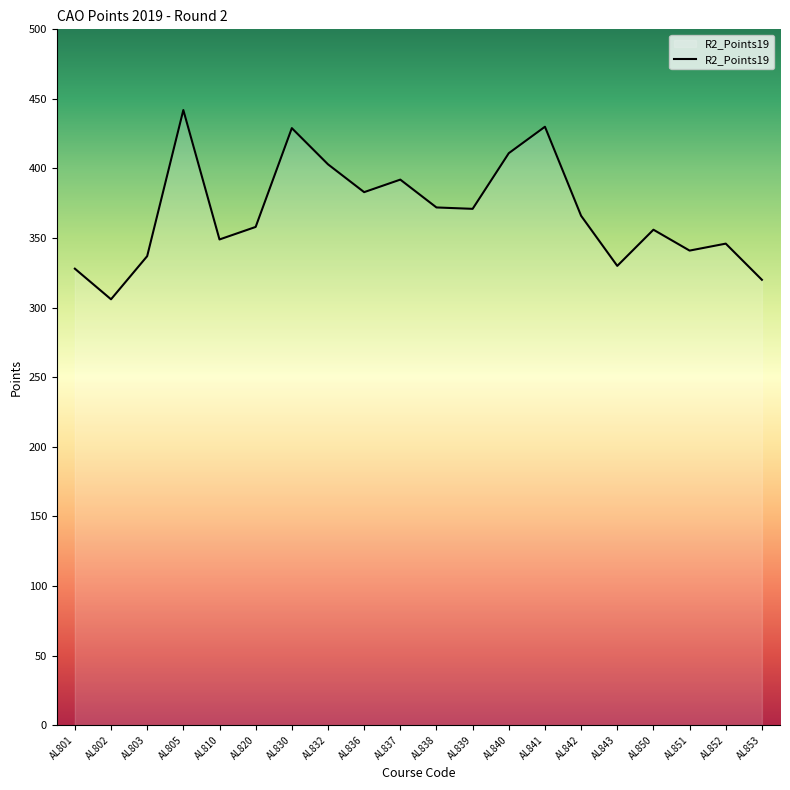

What is the change in value from AL830 to AL842?

-63